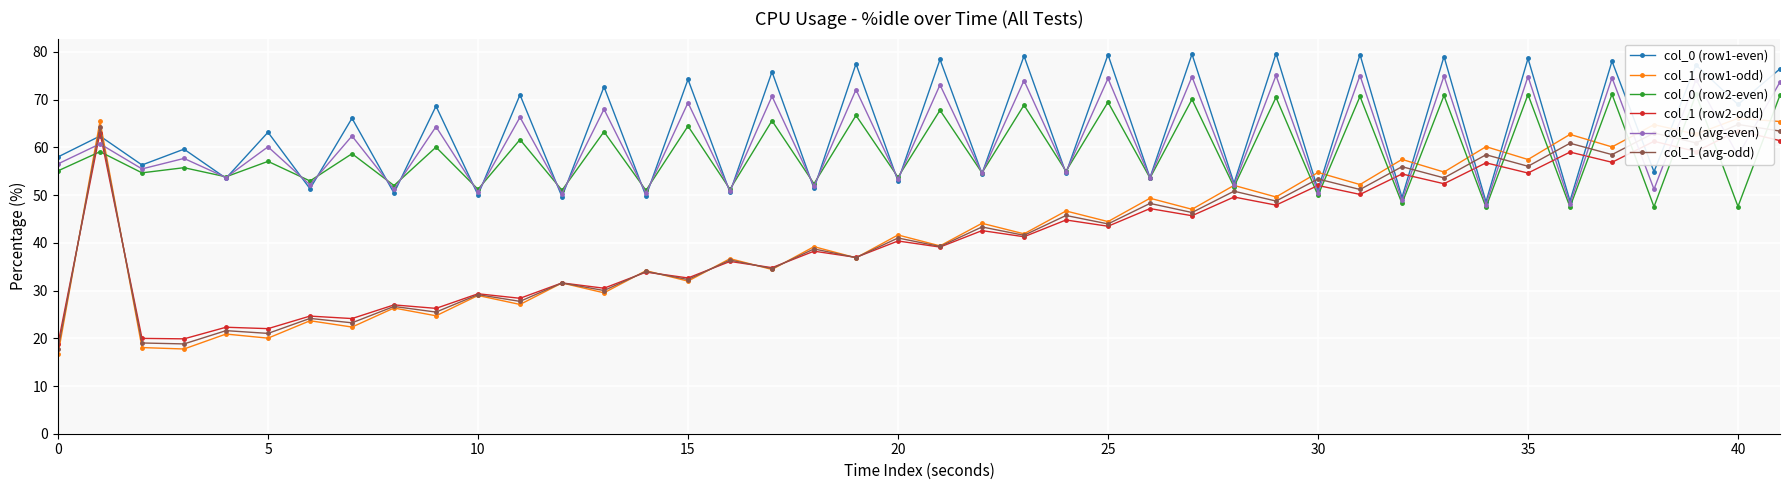

True or false: col_0 (avg-even) has more than 1 points higher than both neighbors.

True